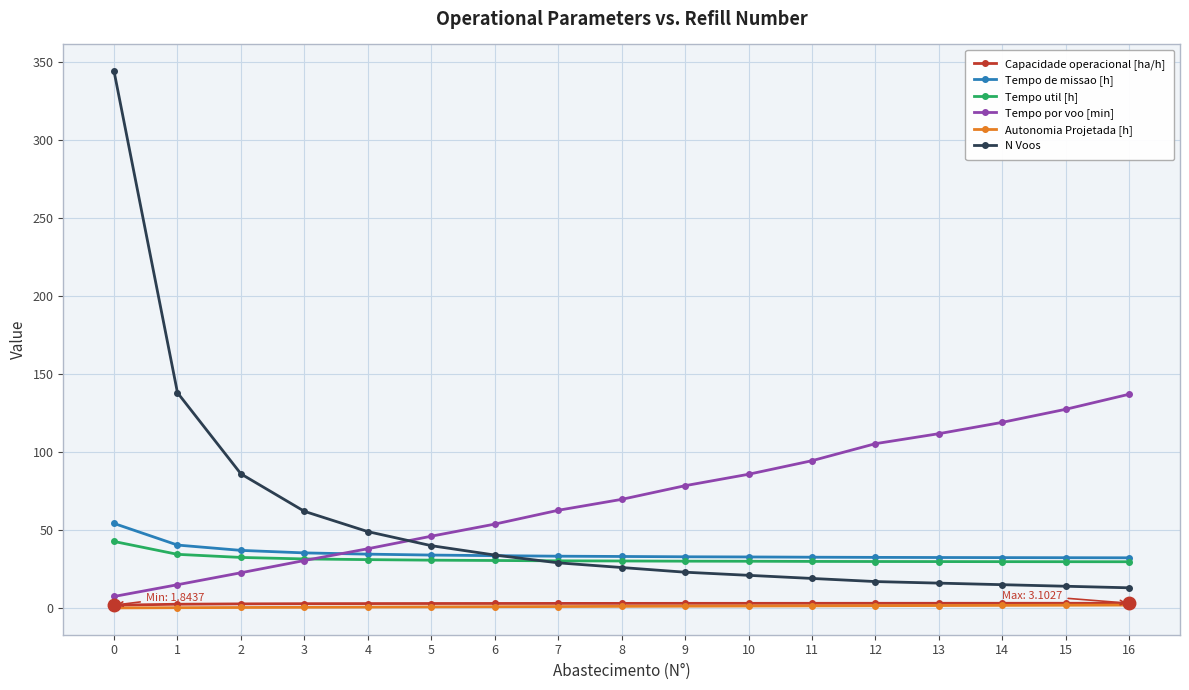

Does the chart have visible grid lines?

Yes